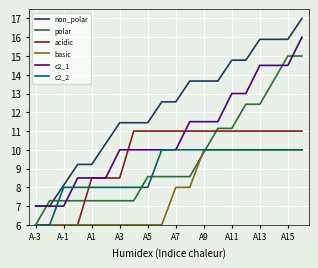

Which series has the widest spread of values?

non_polar